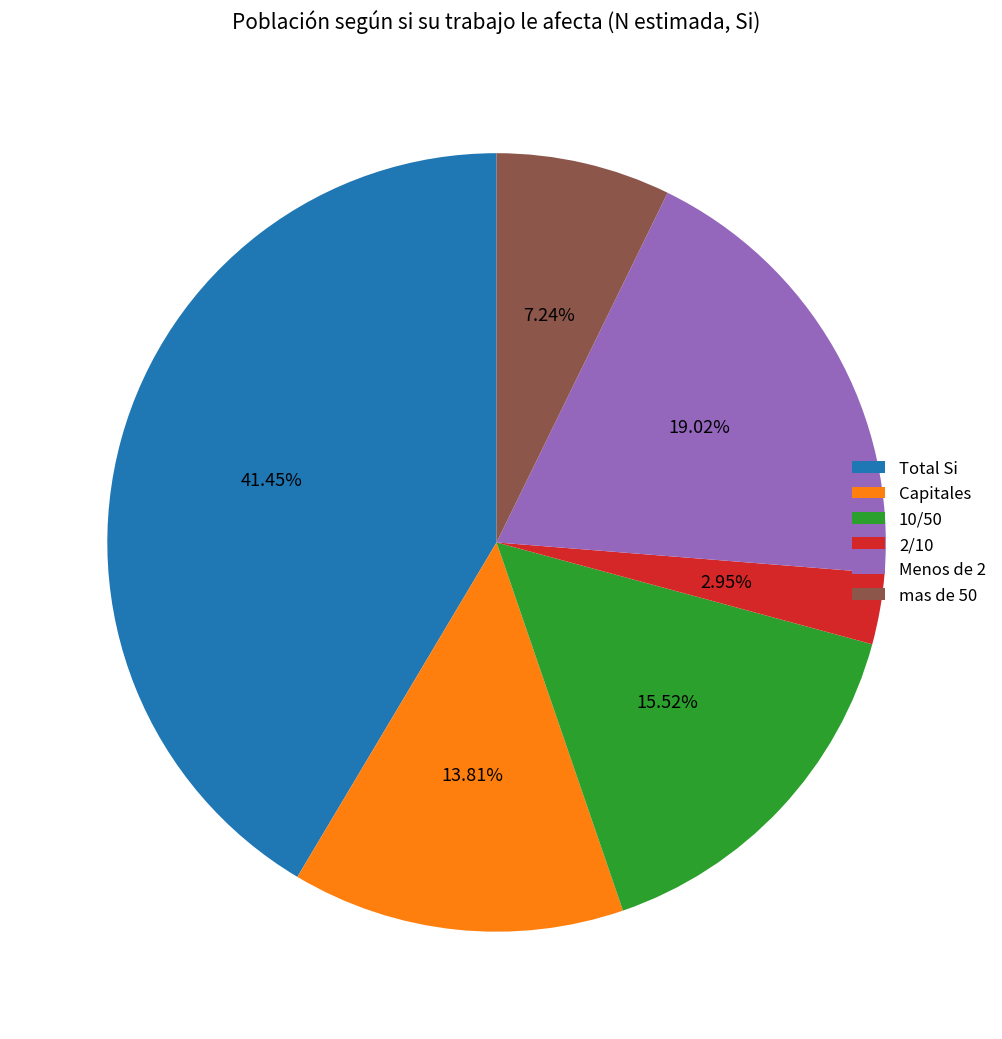

Does 2/10 represent more than half of the total?

No